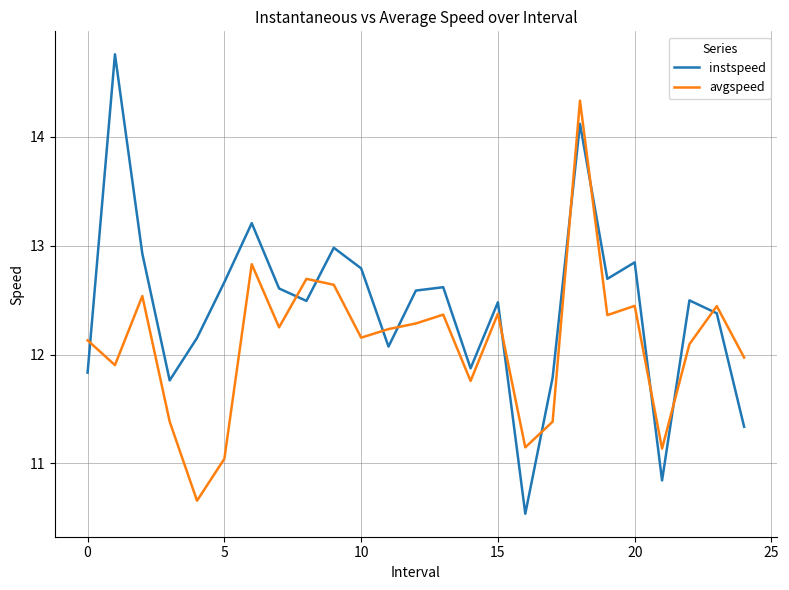

What is the difference between the maximum and minimum values in the avgspeed series?

3.7